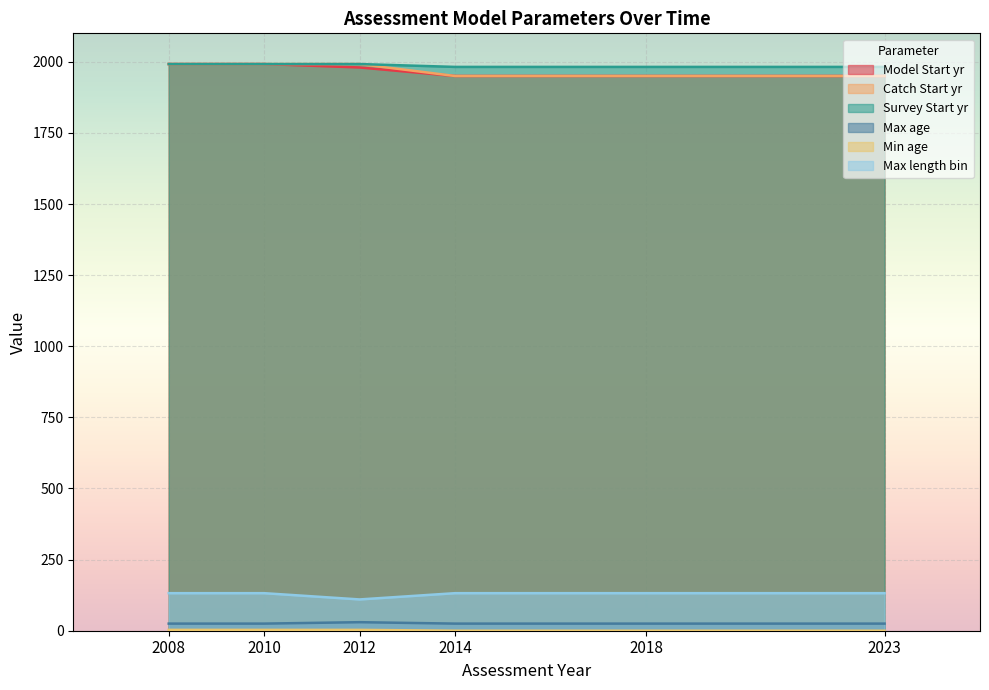

Reading left to right, what are all the values shown in this chart?

Model Start yr: 2008=1992	2010=1992	2012=1980	2014=1950	2018=1950	2023=1950
Catch Start yr: 2008=1992	2010=1992	2012=1992	2014=1950	2018=1950	2023=1950
Survey Start yr: 2008=1992	2010=1992	2012=1992	2014=1982	2018=1982	2023=1982
Max age: 2008=25	2010=25	2012=30	2014=25	2018=25	2023=25
Min age: 2008=3	2010=3	2012=3	2014=0	2018=0	2023=0
Max length bin: 2008=132	2010=132	2012=110	2014=132	2018=132	2023=132